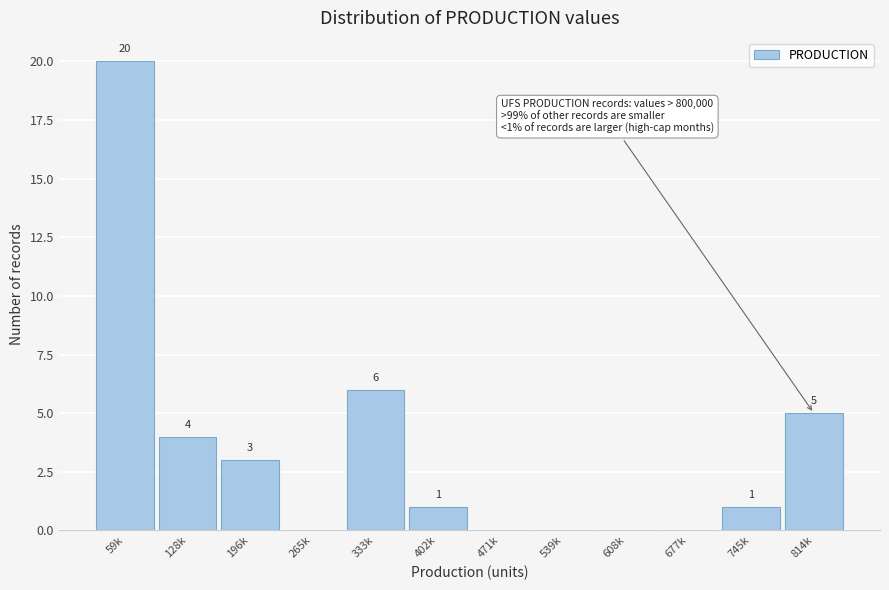

Reading left to right, transcribe all the data shown in this chart.

59k=20	128k=4	196k=3	265k=0	333k=6	402k=1	471k=0	539k=0	608k=0	677k=0	745k=1	814k=5